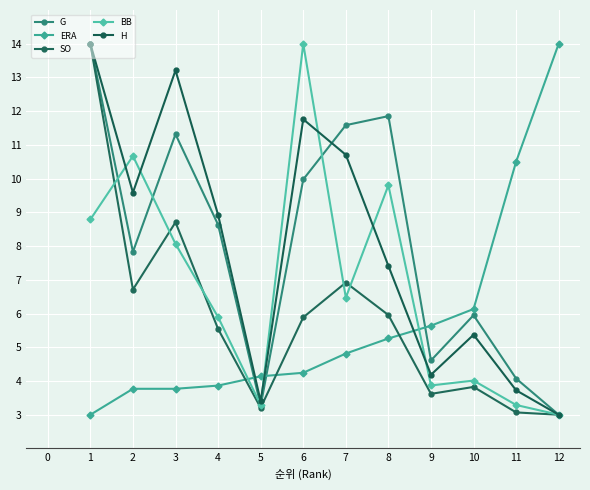

Is this an area chart (filled region under the line)?

No